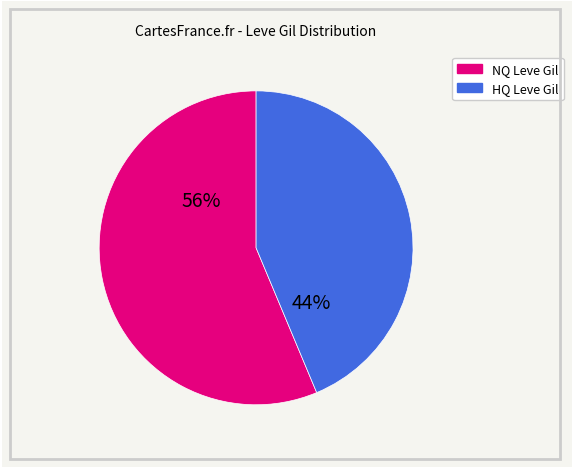

To the nearest percent, what is the combined percentage of NQ Leve Gil and HQ Leve Gil?

100%